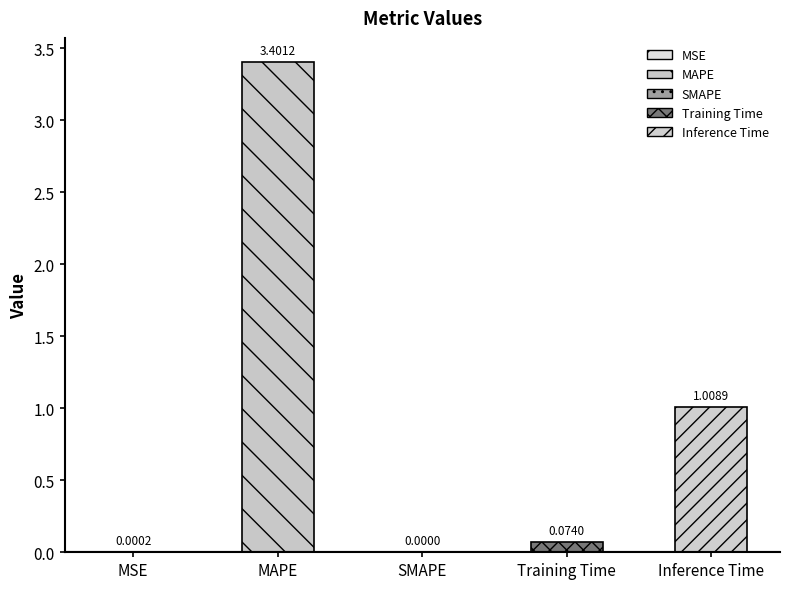

True or false: the data shows 1.0 at Inference Time.

True